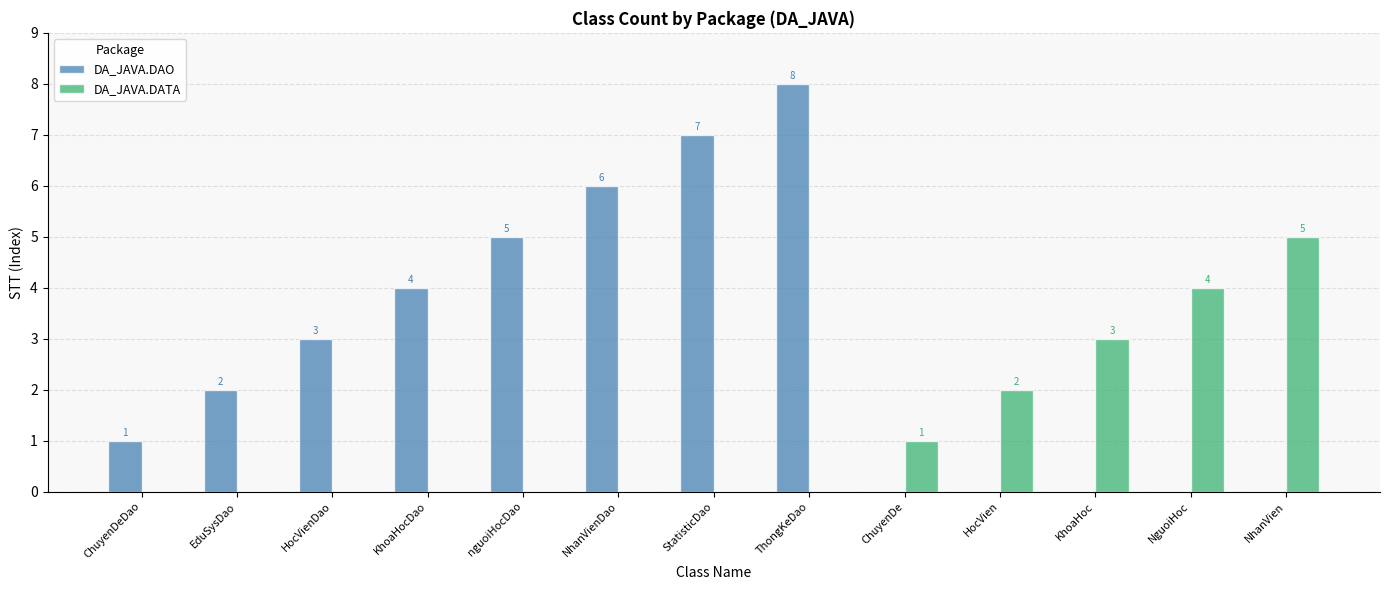

Which series changed the most between nguoiHocDao and StatisticDao?

DA_JAVA.DAO